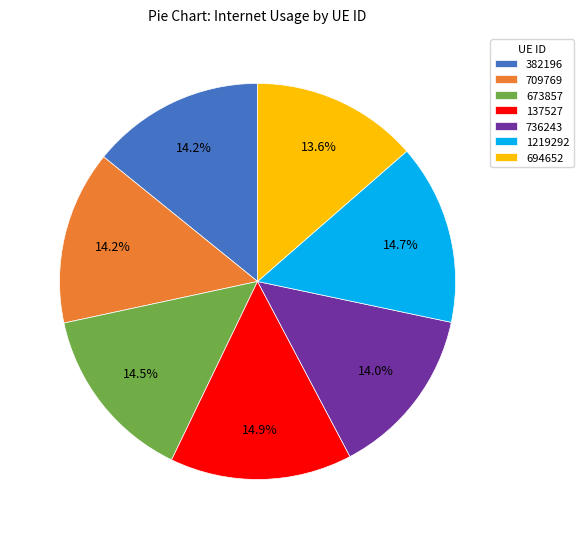

What percentage is the 709769 slice, to the nearest percent?

14%